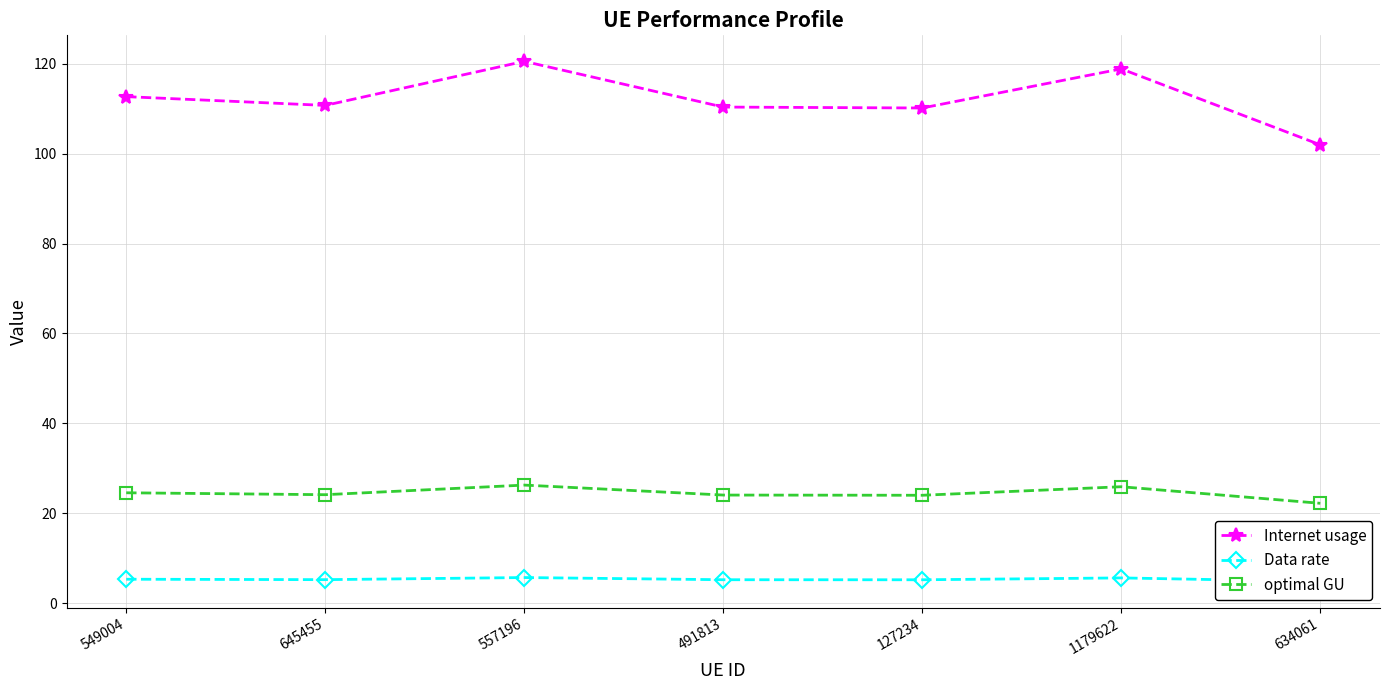

What is the label of the 6th point from the left?

1179622